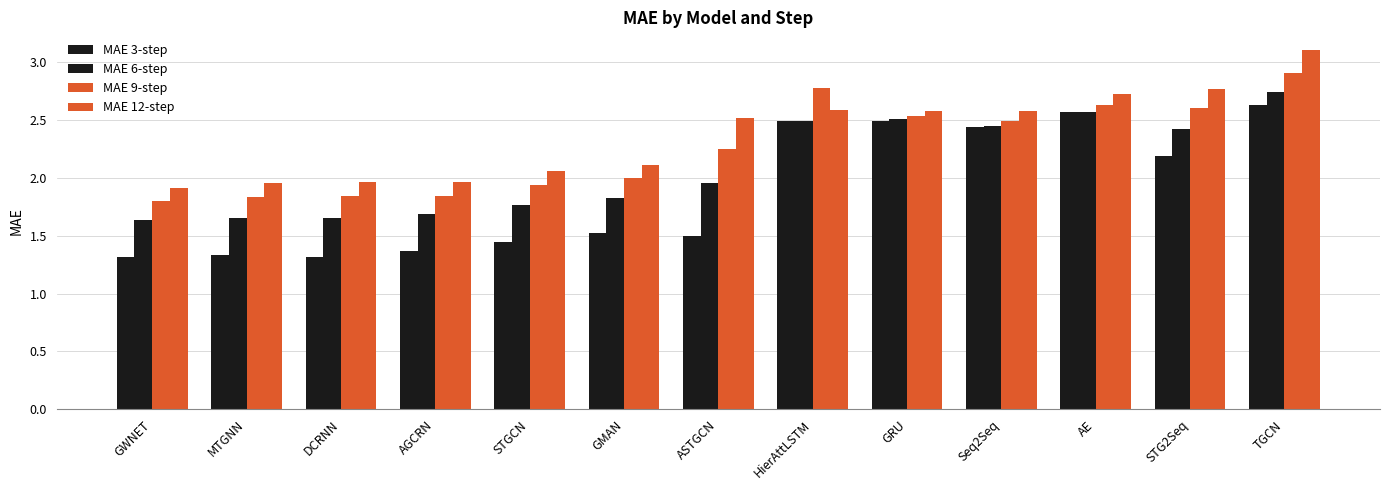

How many data points does each series have?

13